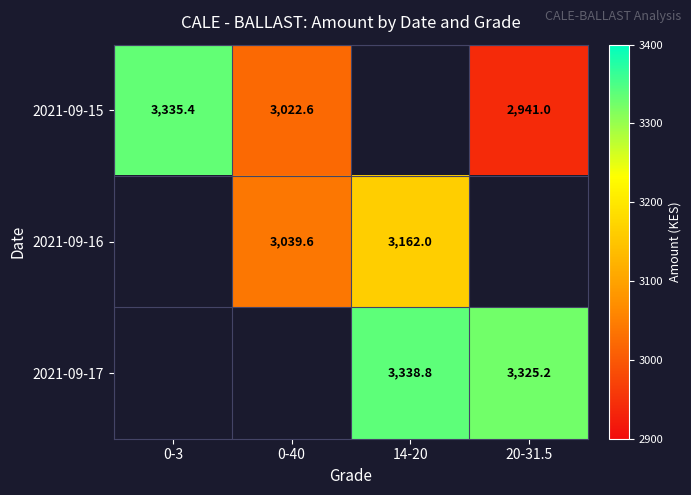

Which category has the lowest value across all series?

20-31.5